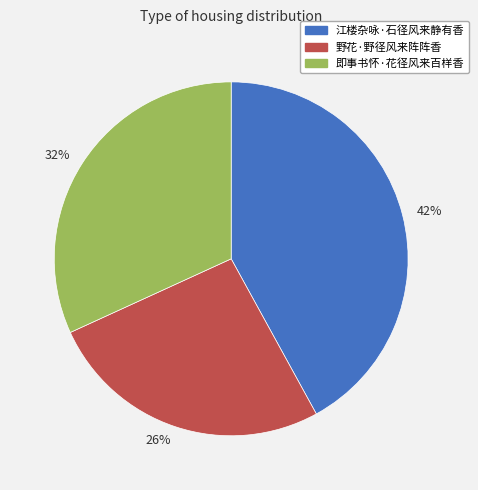

What is the ratio of the value at 32% to the value at 42%?

0.8